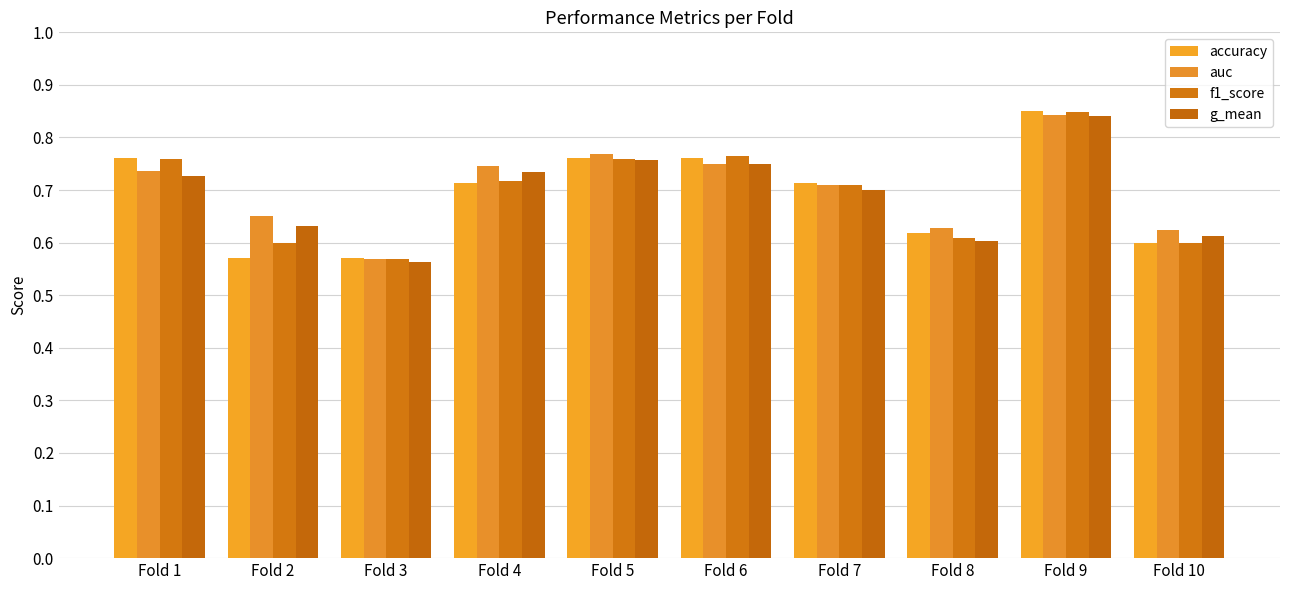

What is the difference between the maximum and minimum values in the accuracy series?

0.3